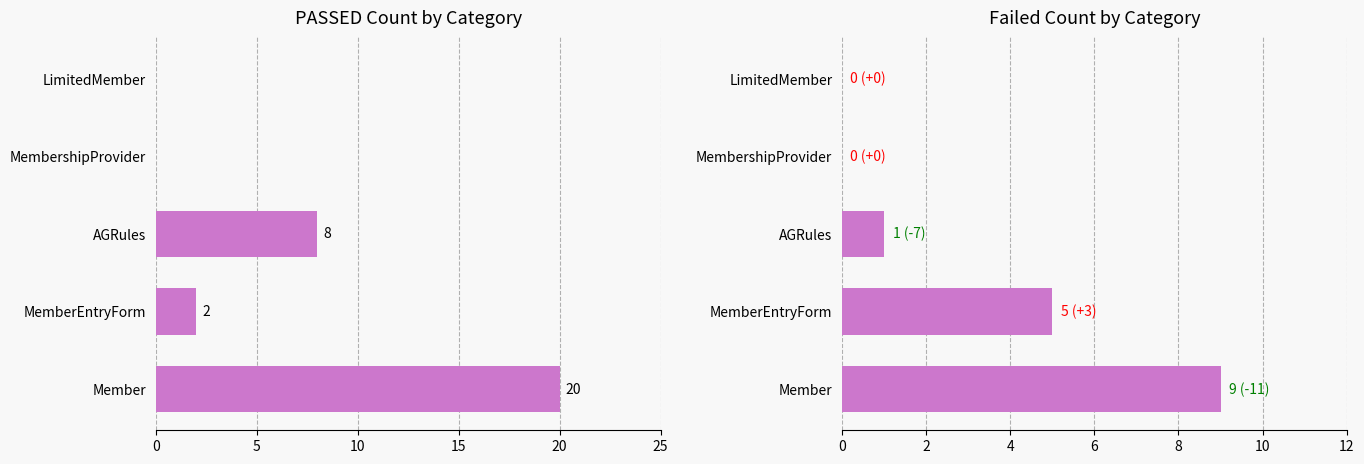

Rank the series by their average value, from highest to lowest.

PASSED, Failed